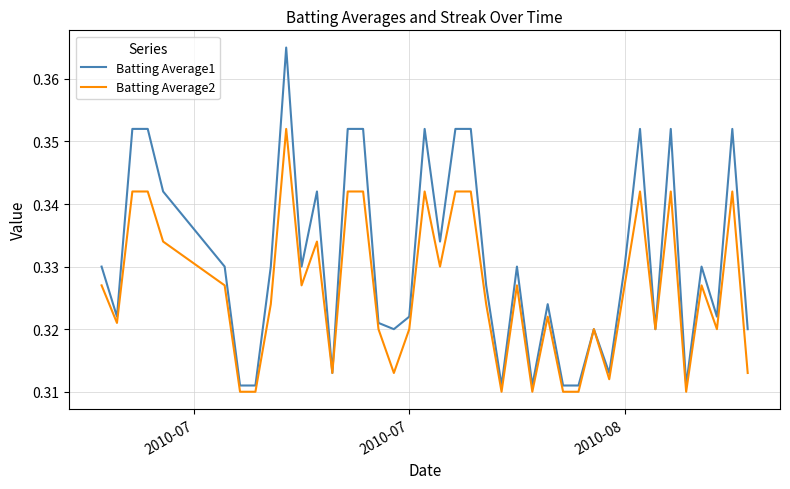

Rank the series by their average value, from highest to lowest.

Batting Average1, Batting Average2